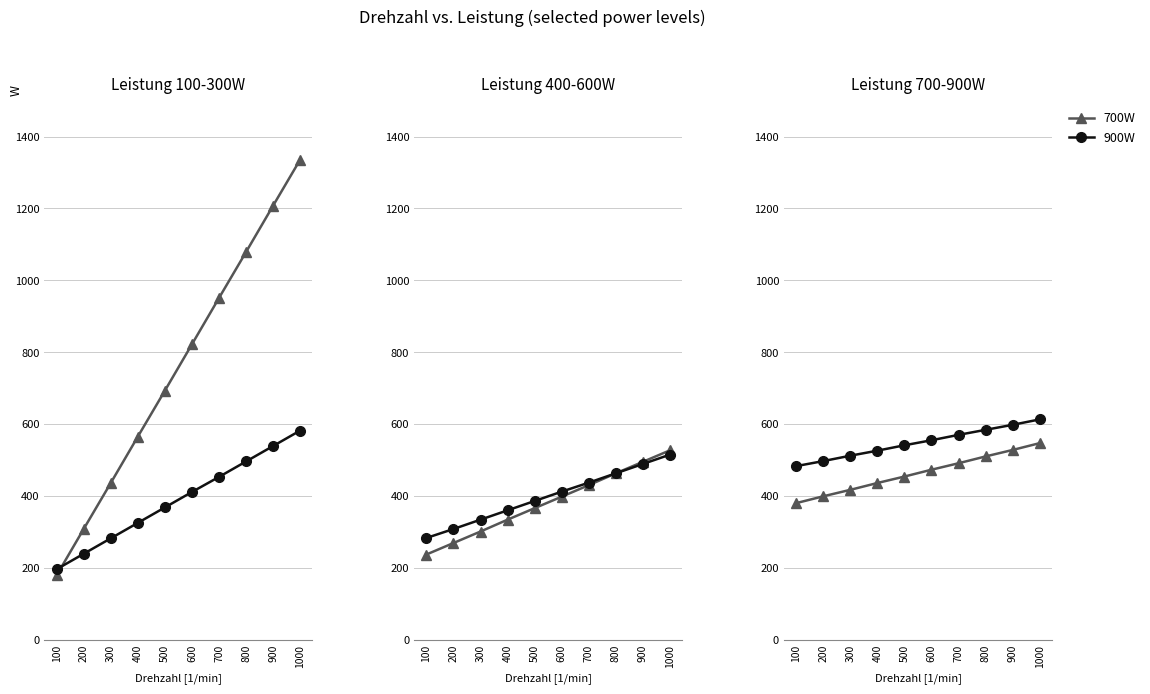

How many intersections are there between 100W and 700W?

1